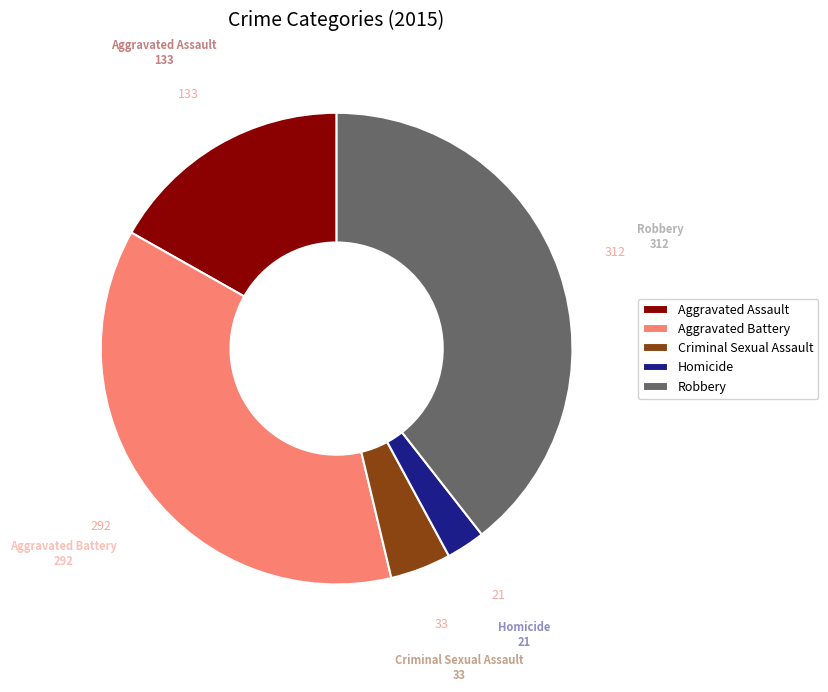

Is it true that Robbery is 39% of the pie?

True